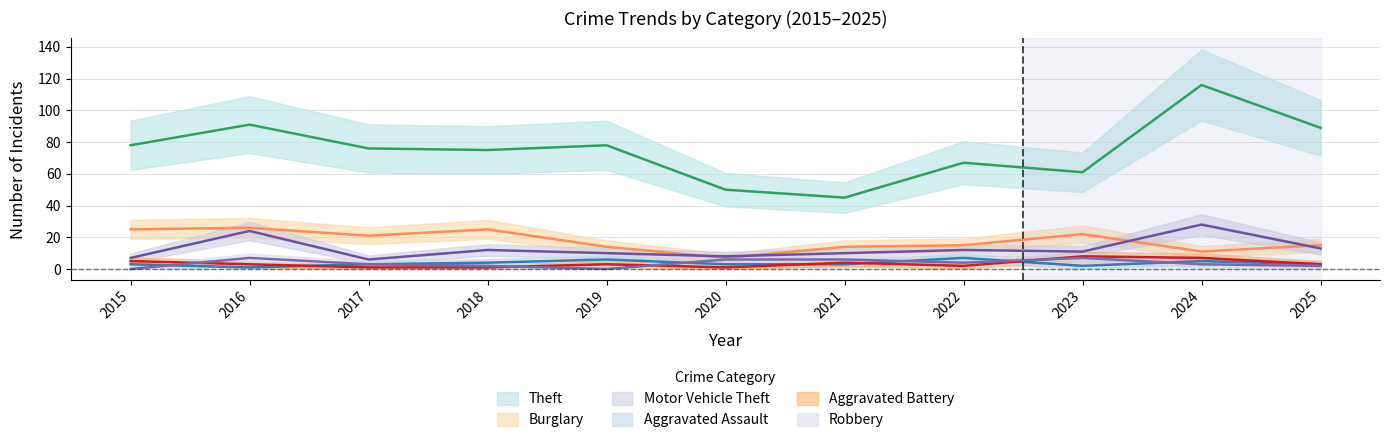

Which has a higher value, 2018 or 2017?

2017